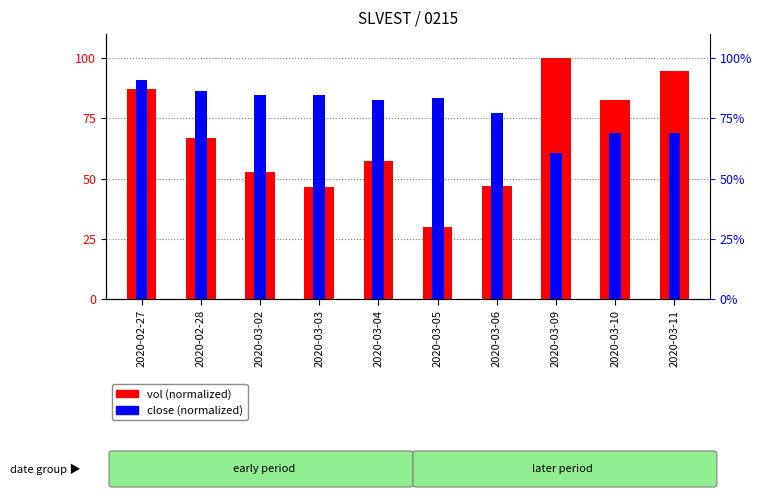

How many data points in vol (normalized) are above 66?

5